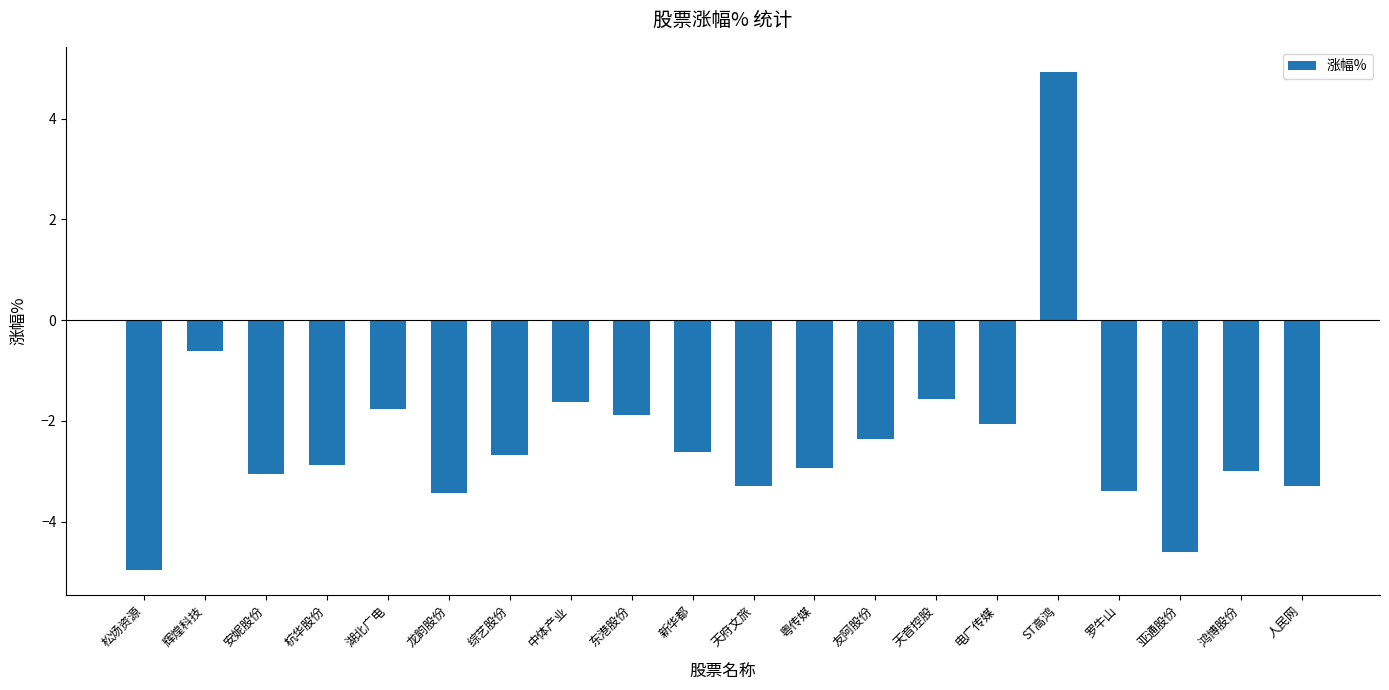

What position from the right is 粤传媒?

9